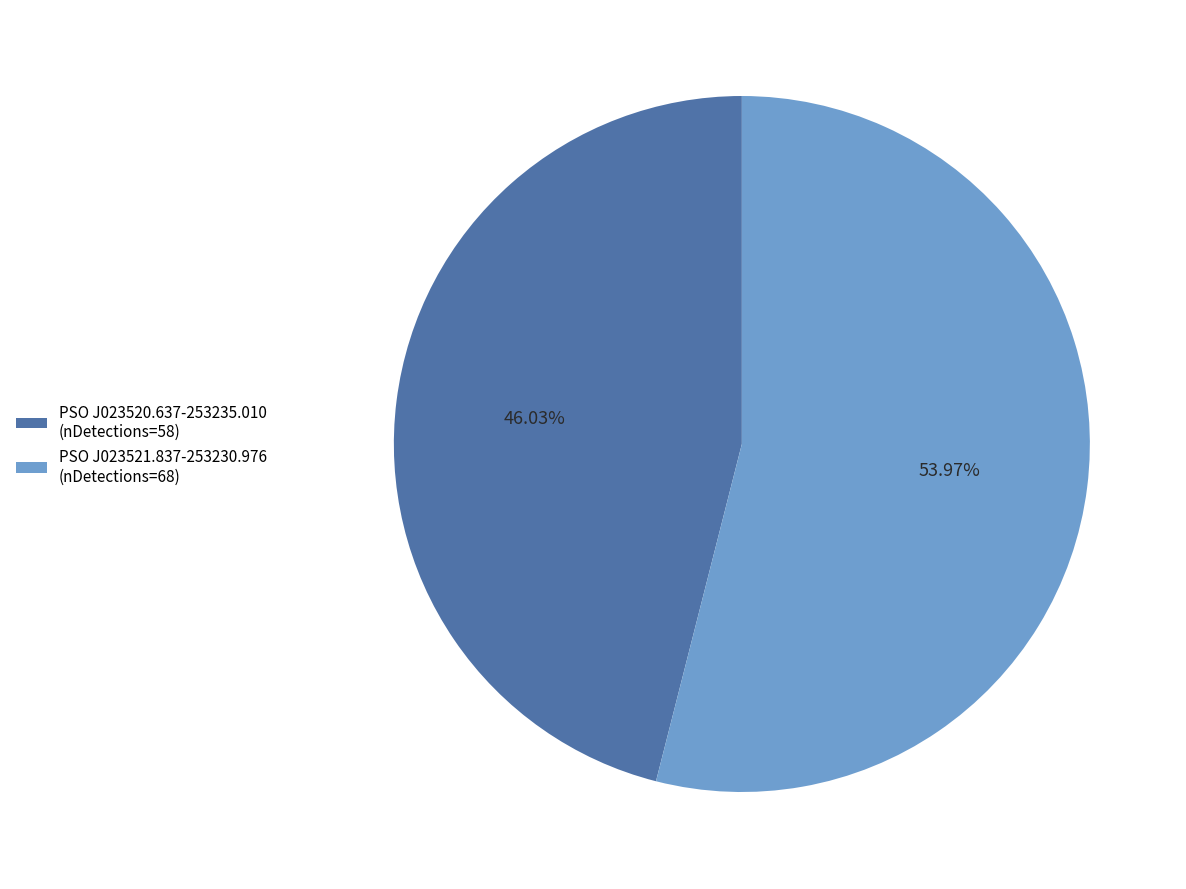

Which slice is the smallest?

PSO J023520.637-253235.010 (nDetections=58)